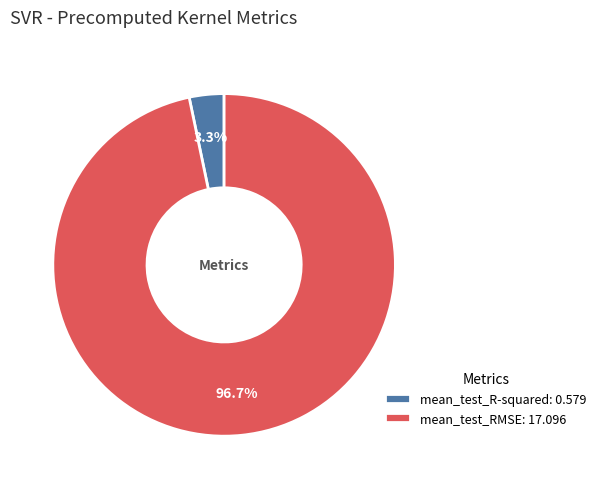

Count the number of slices in the pie.

2